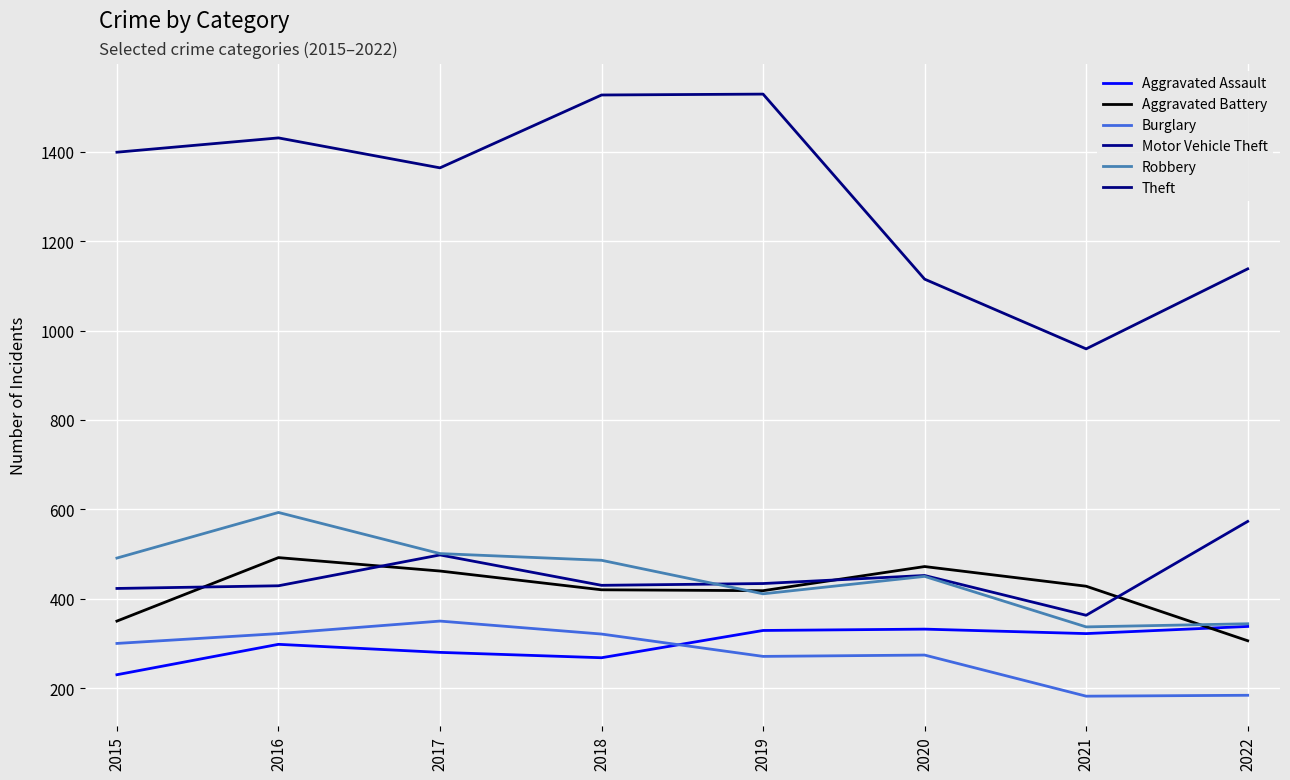

Does the chart display data point markers on the line(s)?

No